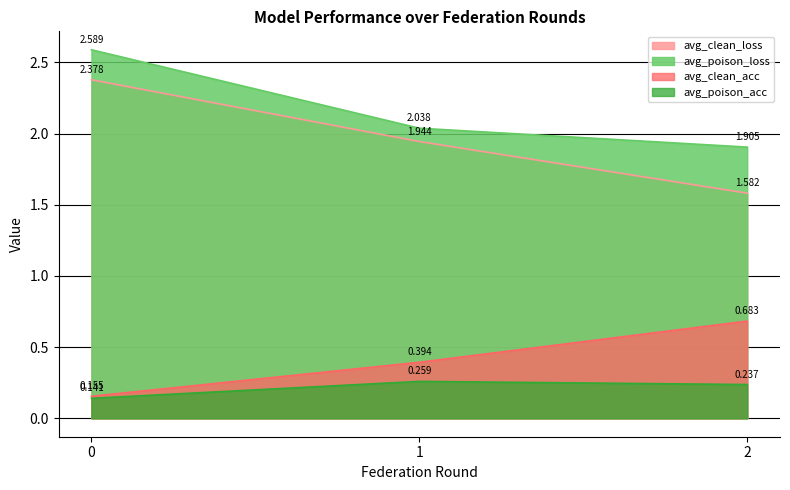

What is the sum of the avg_clean_loss values at 2 and 1?

3.5